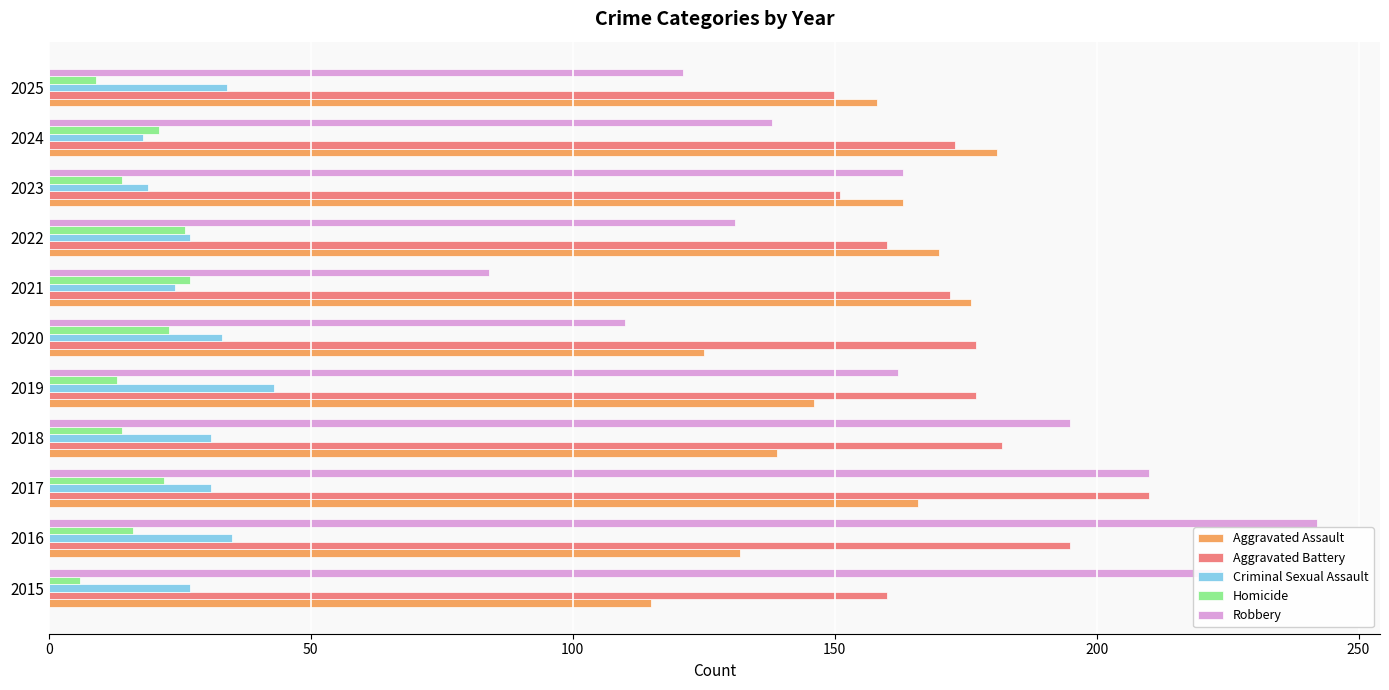

Which series changed the most between 2019 and 2020?

Robbery